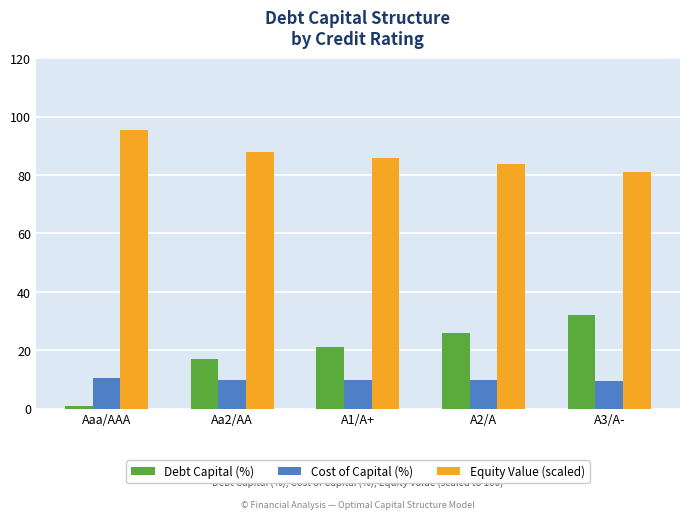

What is the difference between the highest and lowest values at A2/A?

74.0